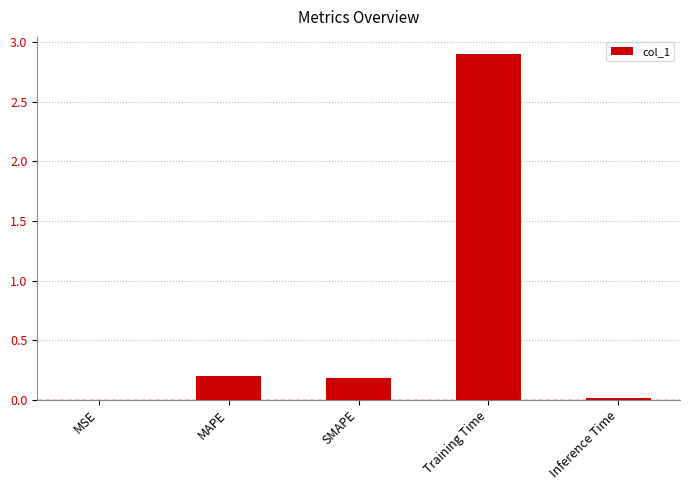

Which label corresponds to the largest value in the chart?

Training Time